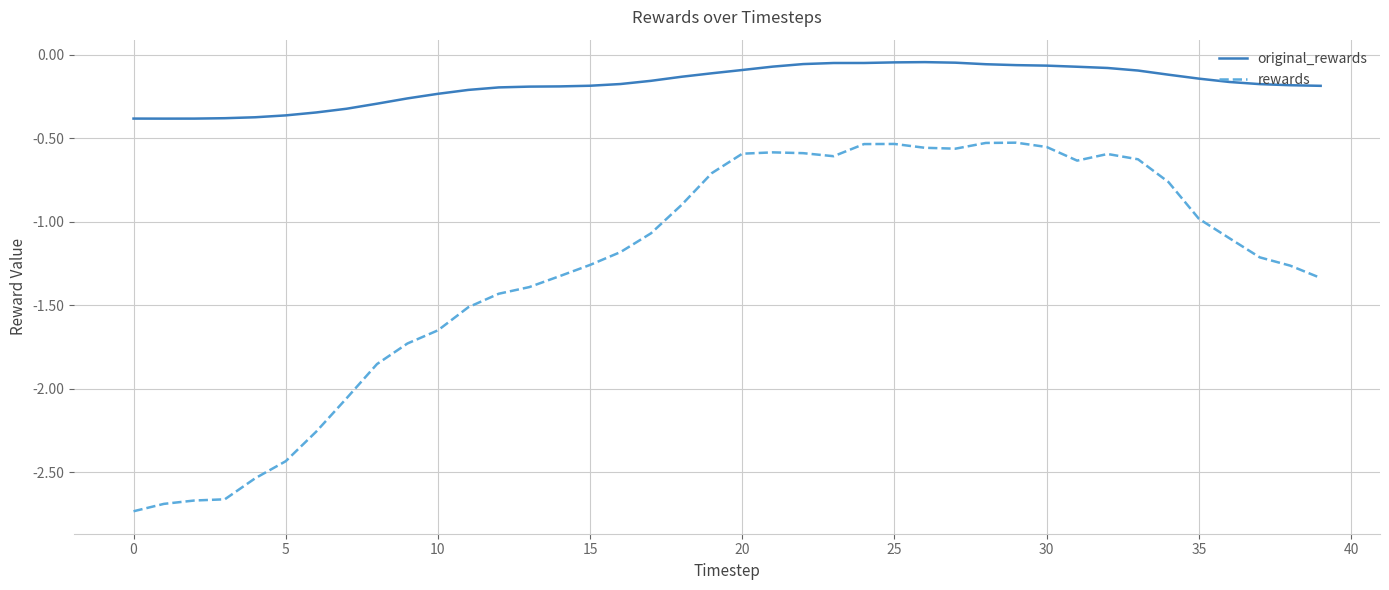

Which series has the largest total across all categories?

original_rewards